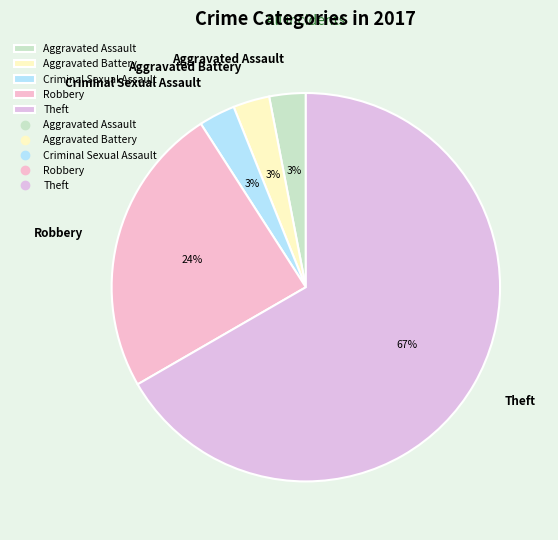

The Theft slice represents 56% of the pie. True or false?

False